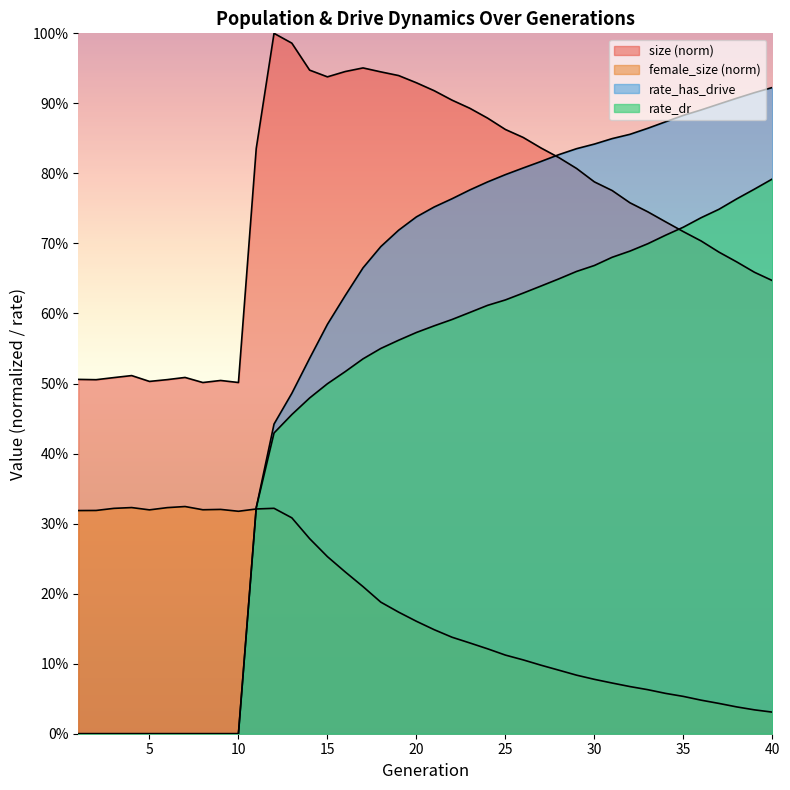

Which category has the highest value in the female_size series?

7